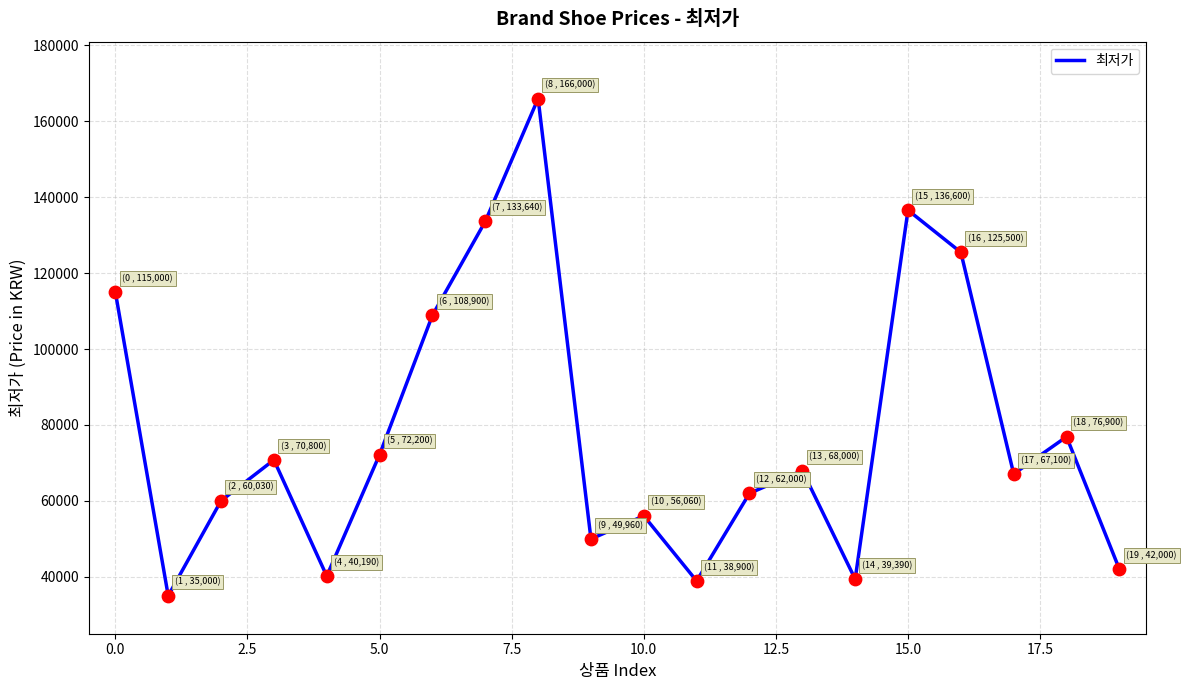

What is the maximum value shown in the chart?

166000